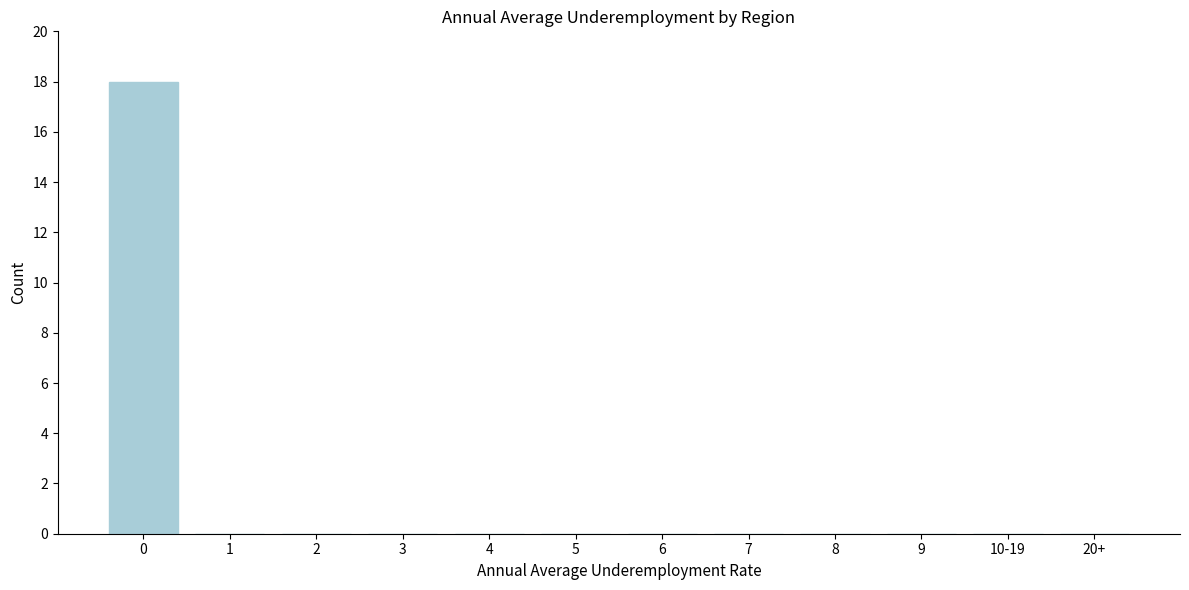

Reading left to right, list all the values displayed in this chart.

0=18	1=0	2=0	3=0	4=0	5=0	6=0	7=0	8=0	9=0	10-19=0	20+=0